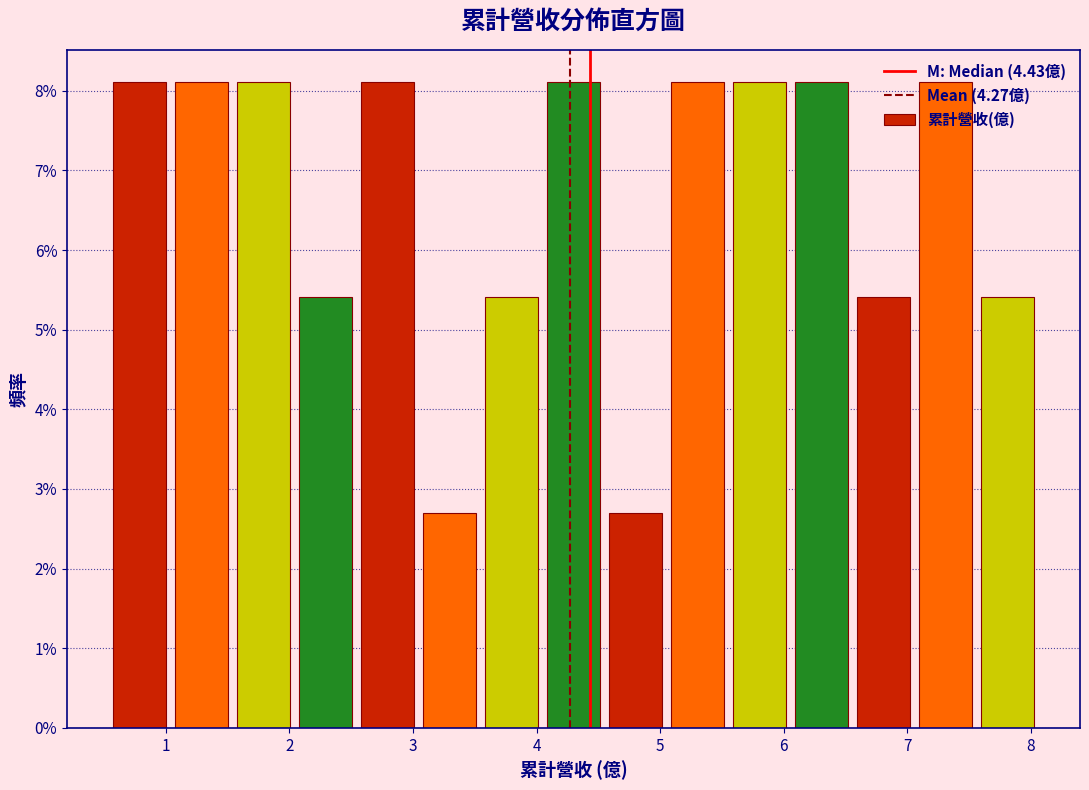

What is the height of the bar covering 7.1 to 7.6 on the x-axis? Neither the bar edges nor the heights are printed on the chart, so give them approximately, as read against the axes.

8.1